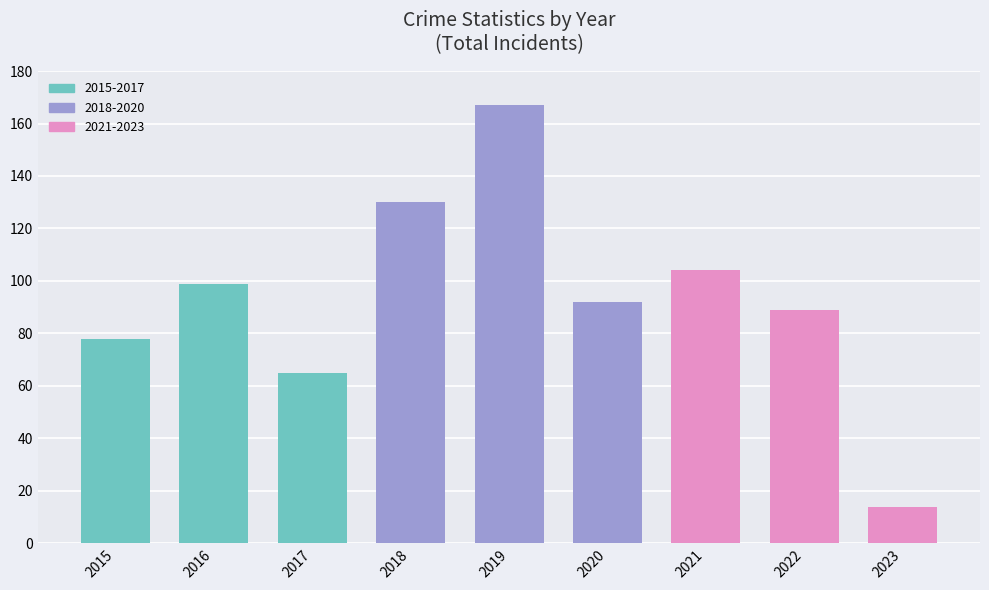

What is the change in value from 2015 to 2019?

+89